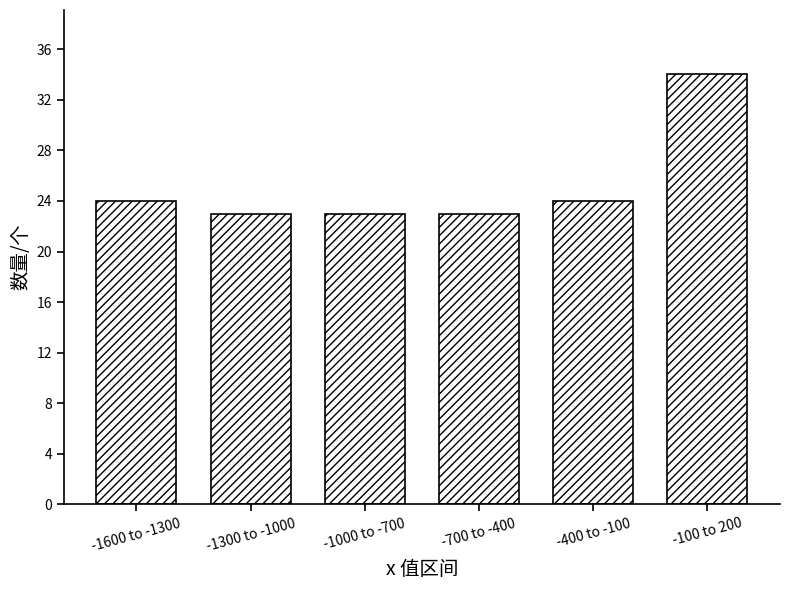

Reading left to right, transcribe all the data shown in this chart.

-1600 to -1300=24	-1300 to -1000=23	-1000 to -700=23	-700 to -400=23	-400 to -100=24	-100 to 200=34